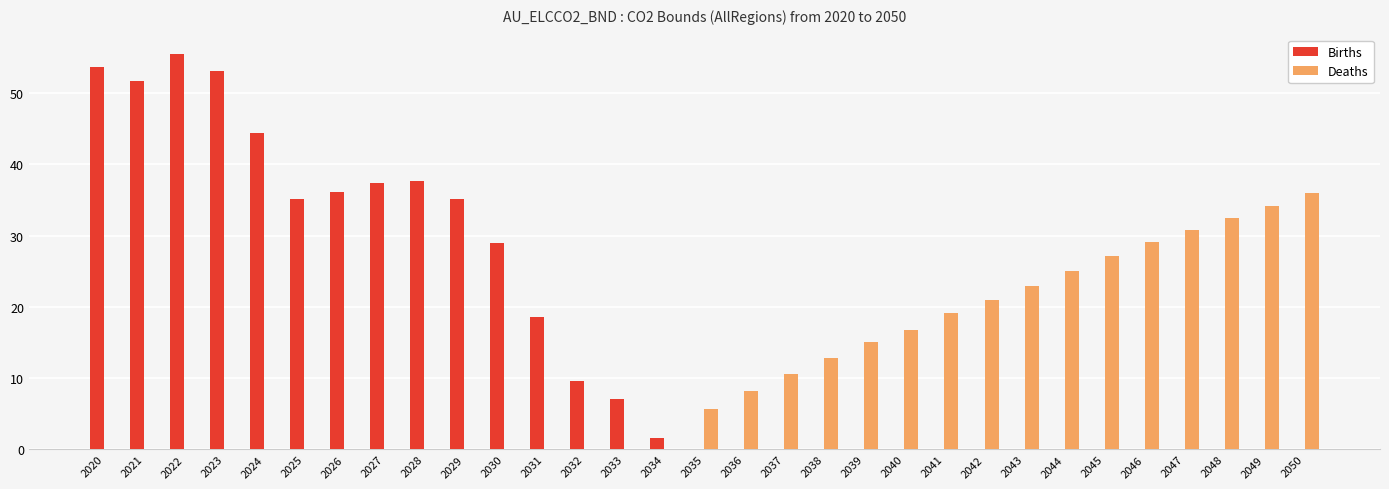

Which series changed the most between 2022 and 2040?

Births